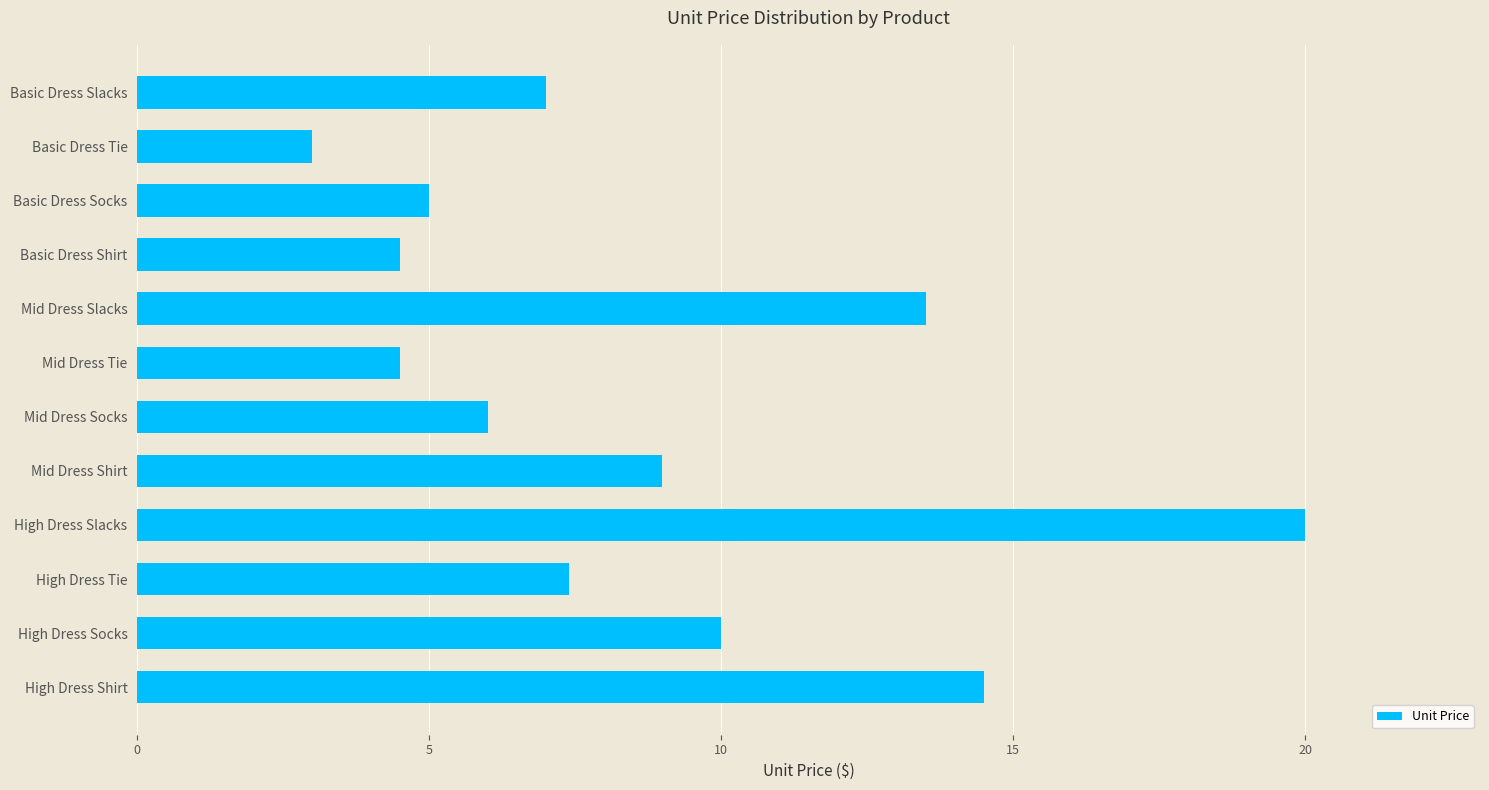

At which label is the value closest to 11?

High Dress Socks